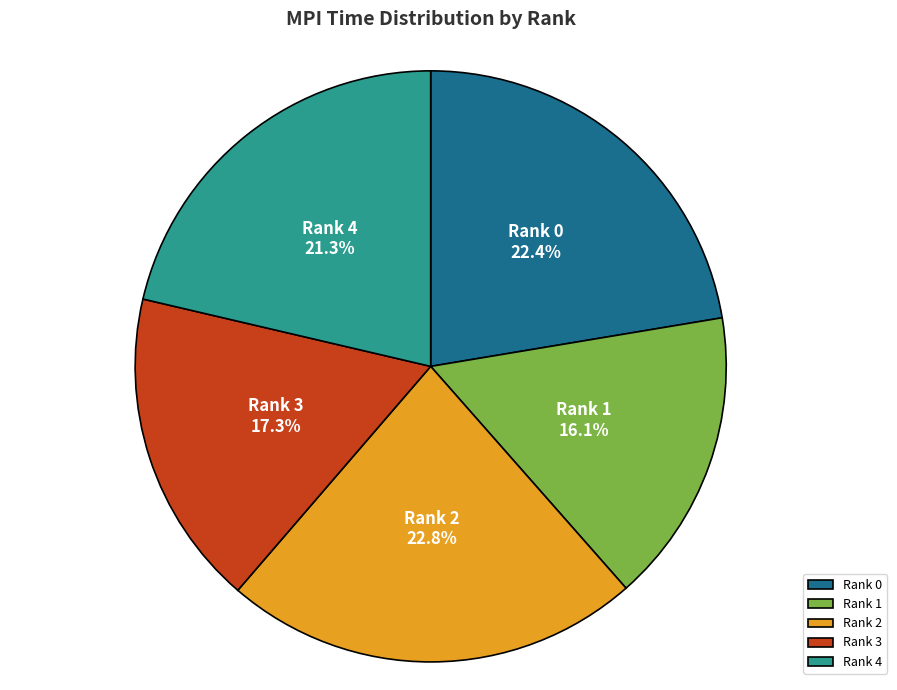

Is it true that Rank 2 is 23% of the pie?

True